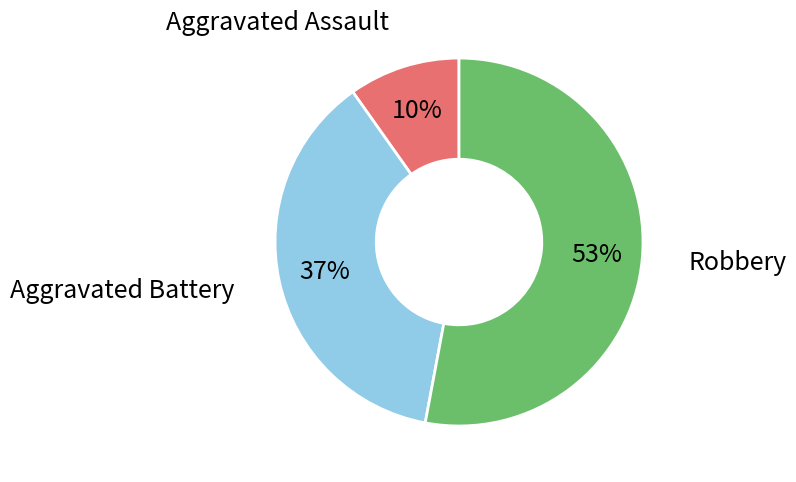

Rank the categories by value from lowest to highest.

Aggravated Assault, Aggravated Battery, Robbery